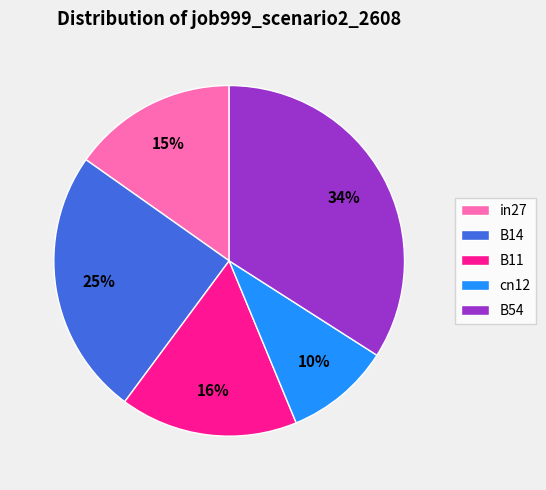

Which slice is the smallest?

cn12